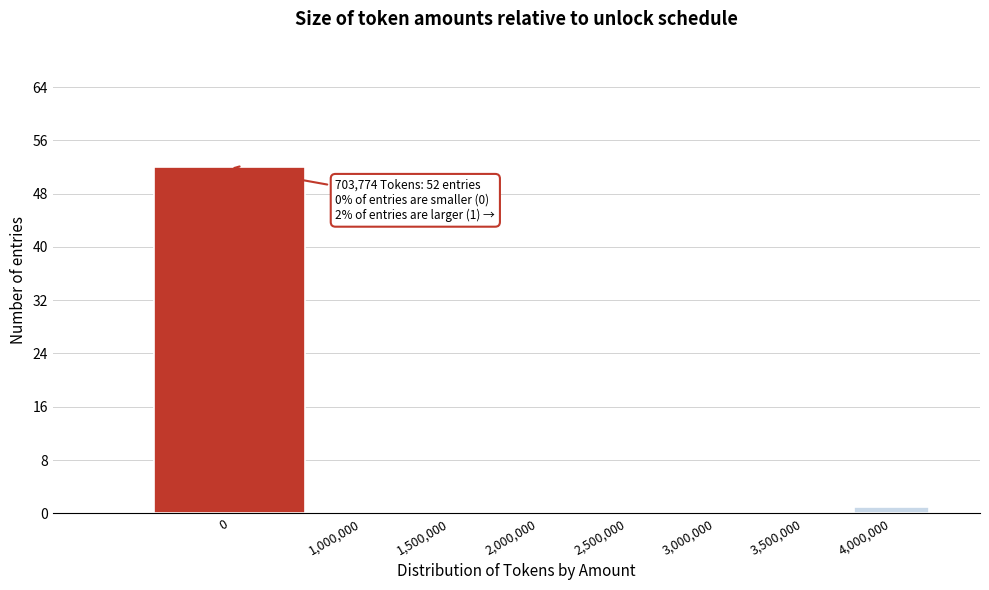

Reading left to right, extract all data points from this chart.

0=52	1,000,000=0	1,500,000=0	2,000,000=0	2,500,000=0	3,000,000=0	3,500,000=0	4,000,000=1